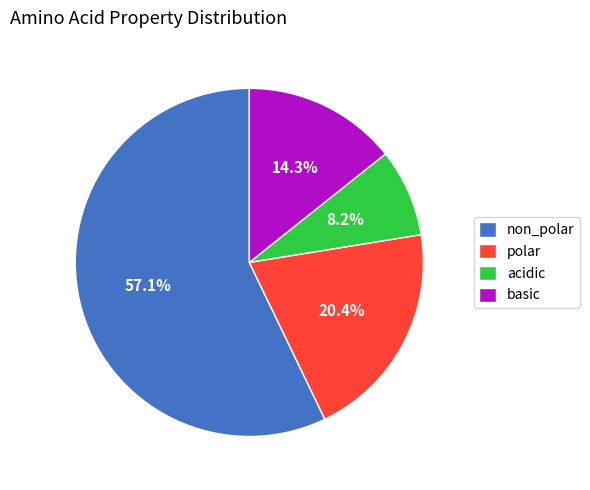

Which category has the biggest portion of the pie?

non_polar